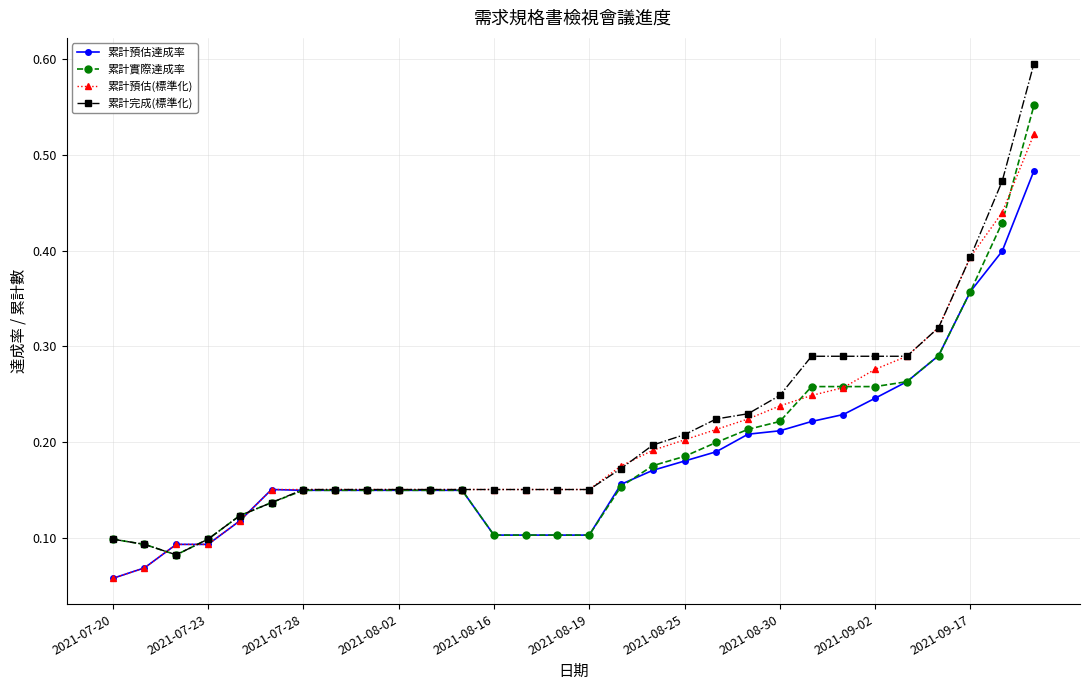

Which series has the widest spread of values?

累計完成(標準化)